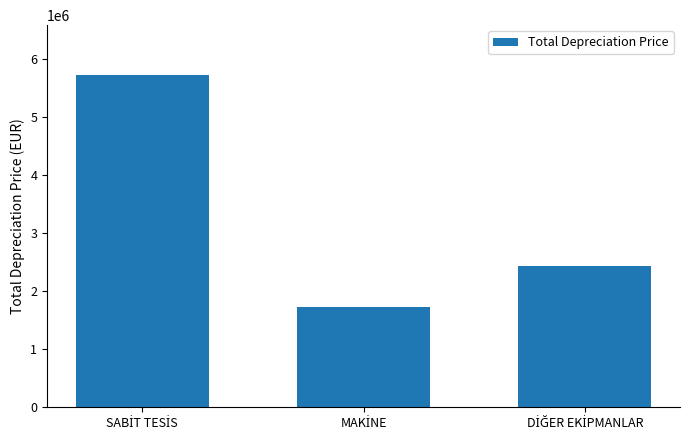

What is the minimum value shown in the chart?

1727023.5